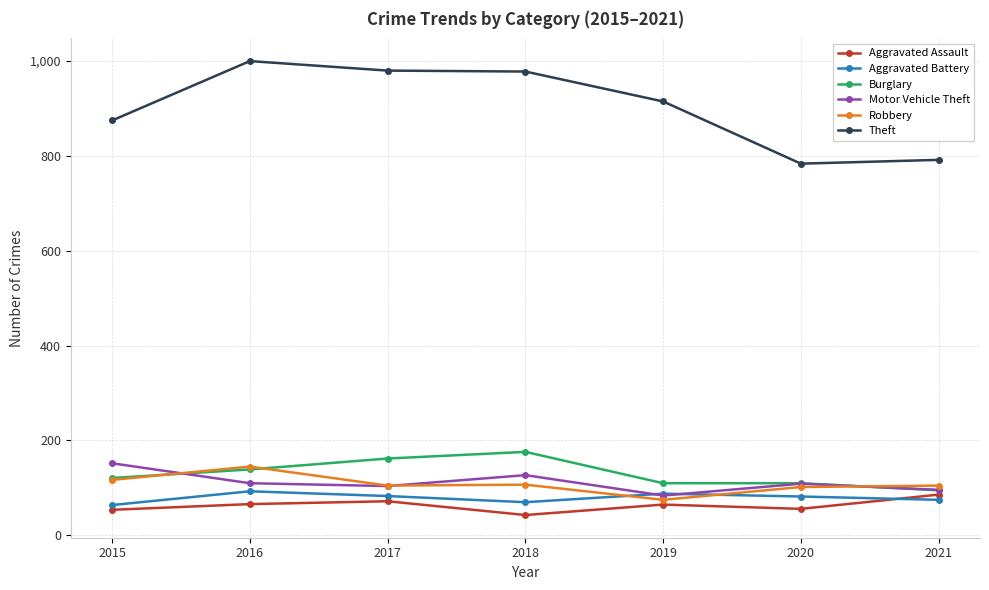

How many distinct data groups are displayed?

6